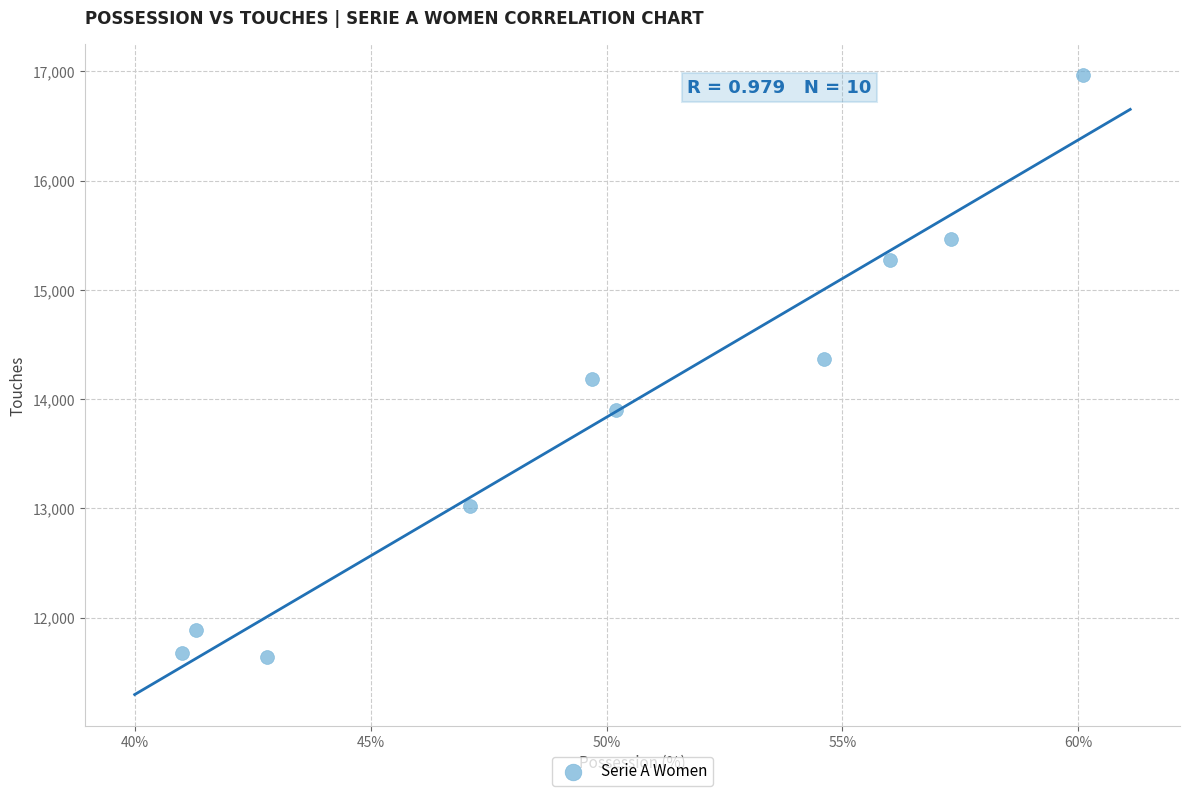

What is the average Y value?

13837